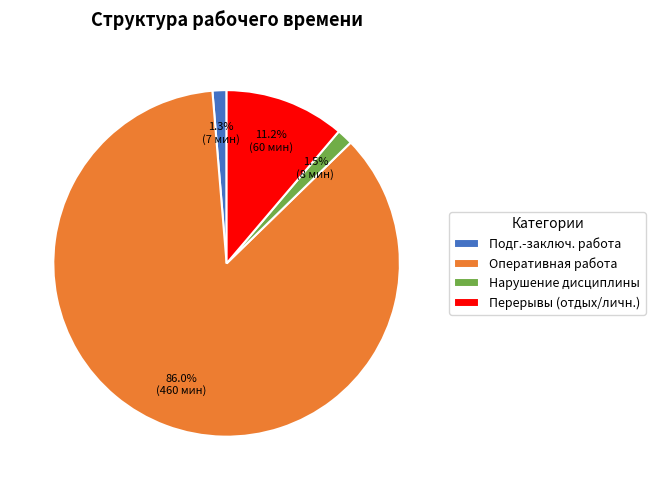

Combined, what portion of the pie is Нарушение дисциплины and Оперативная работа?

87.5%